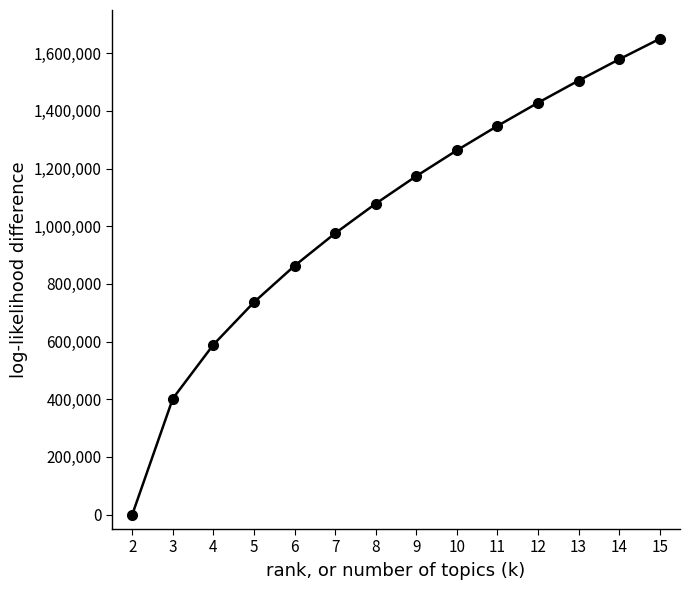

Which has a higher value, 15 or 14?

15